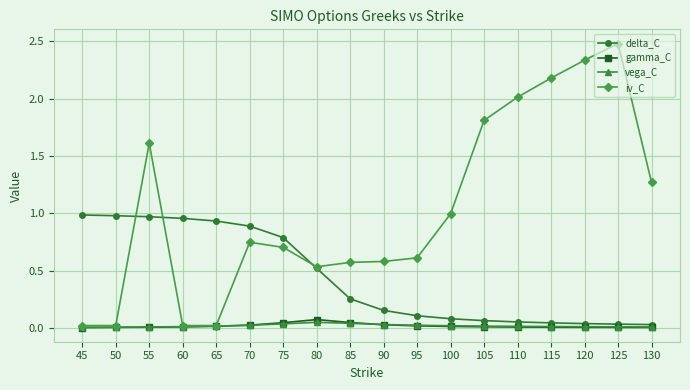

Which series has the widest spread of values?

iv_C